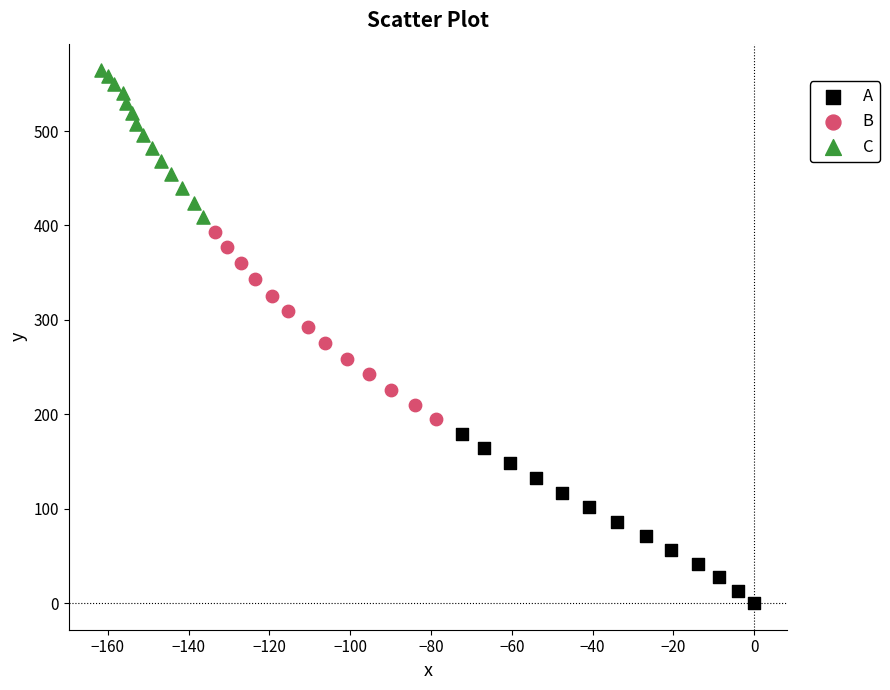

Which series reaches the maximum Y coordinate?

C